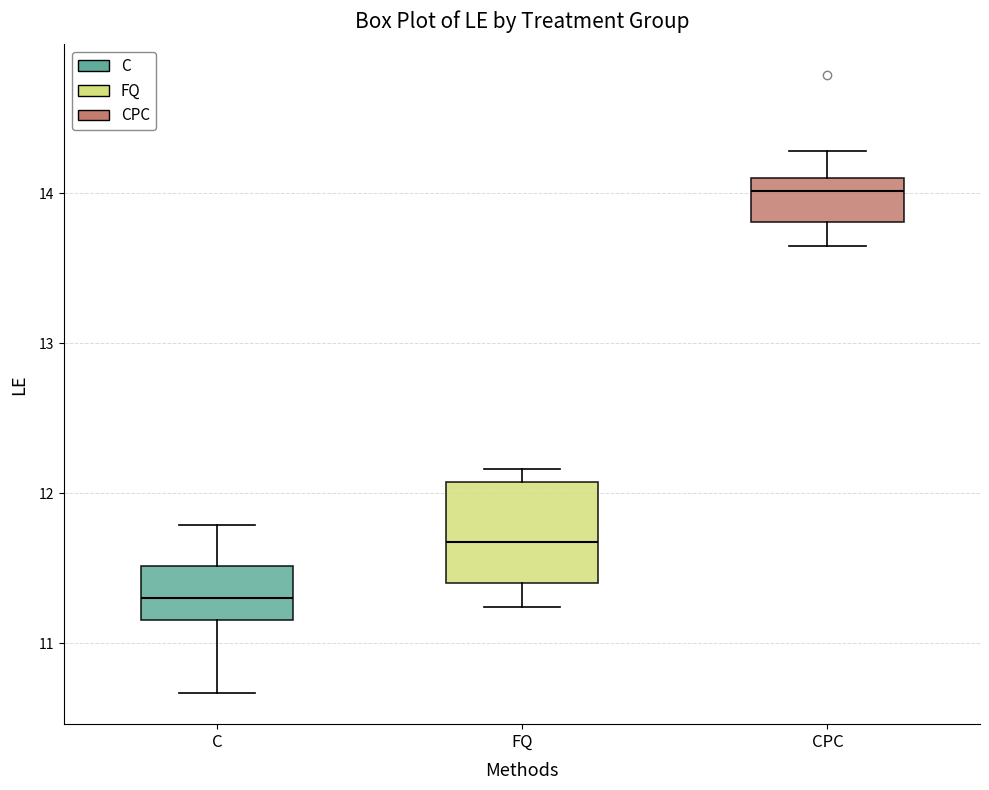

Reading left to right, transcribe this box plot: for each box, give where its median line is, the range the box spans, and where its two whiskers end, as read against the y-axis. The values are not printed on the chart, so give them approximately, as read against the axis.

C: median 11.3, box 11.2 to 11.5, whiskers 10.7 to 11.8
FQ: median 11.7, box 11.4 to 12.1, whiskers 11.2 to 12.2
CPC: median 14.0, box 13.8 to 14.1, whiskers 13.6 to 14.3